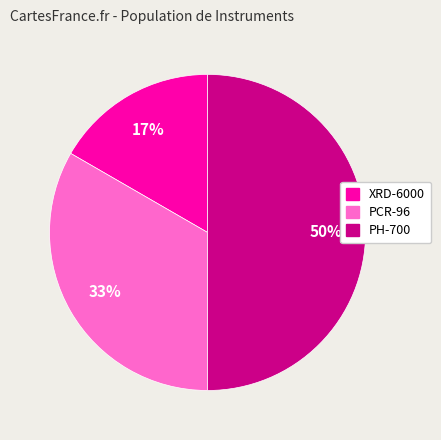

To the nearest percent, what is the combined percentage of XRD-6000 and PH-700?

67%